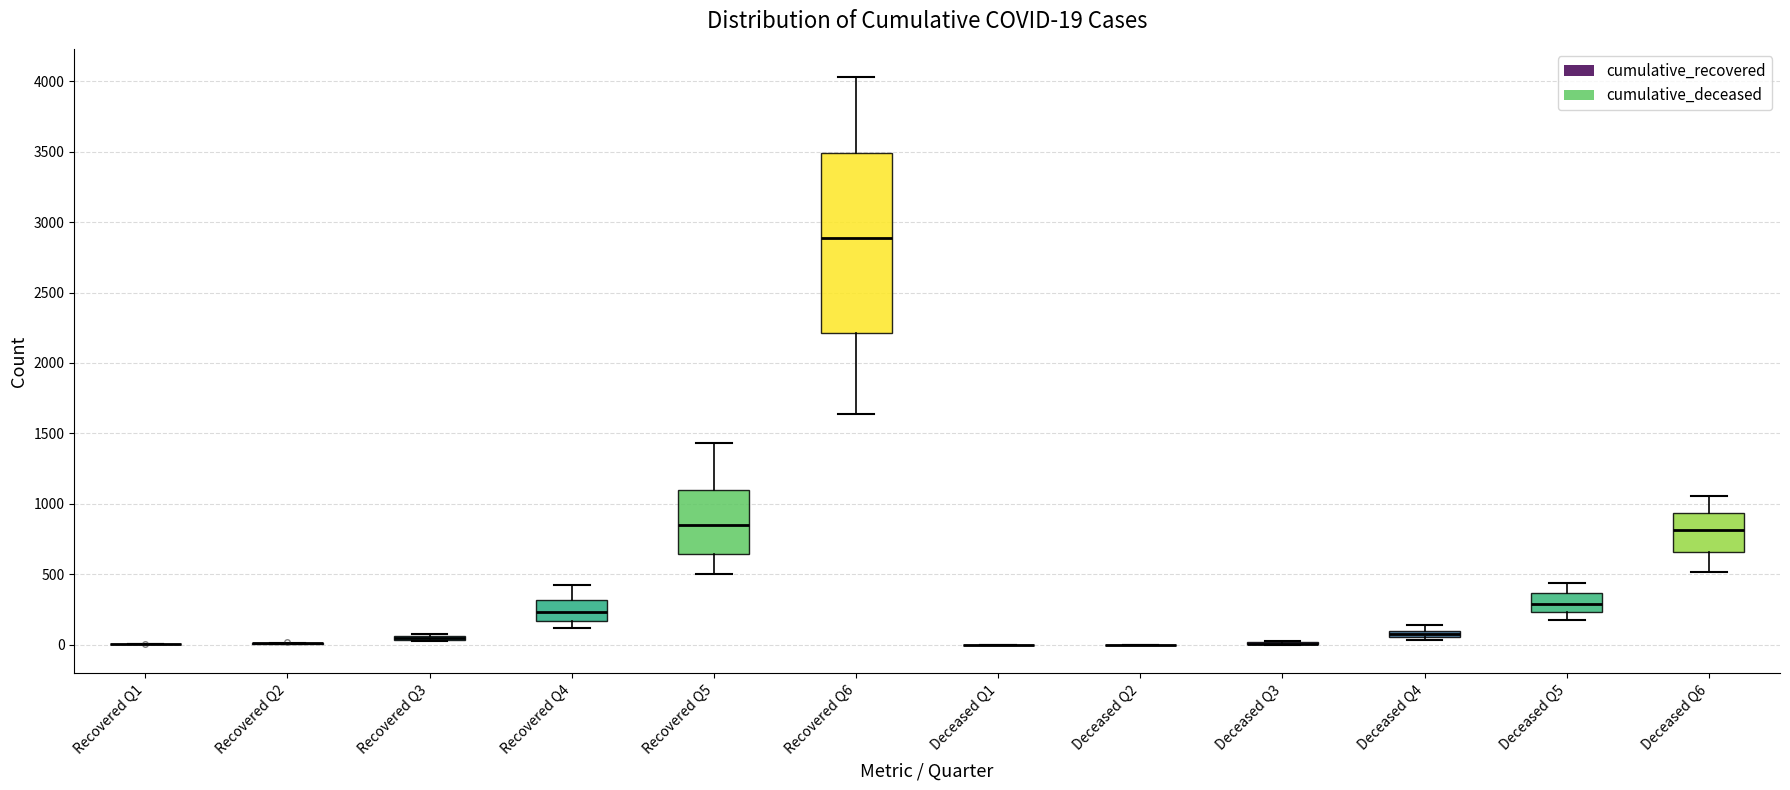

Which box is the tallest, from its lower edge to its upper edge?

Recovered Q6